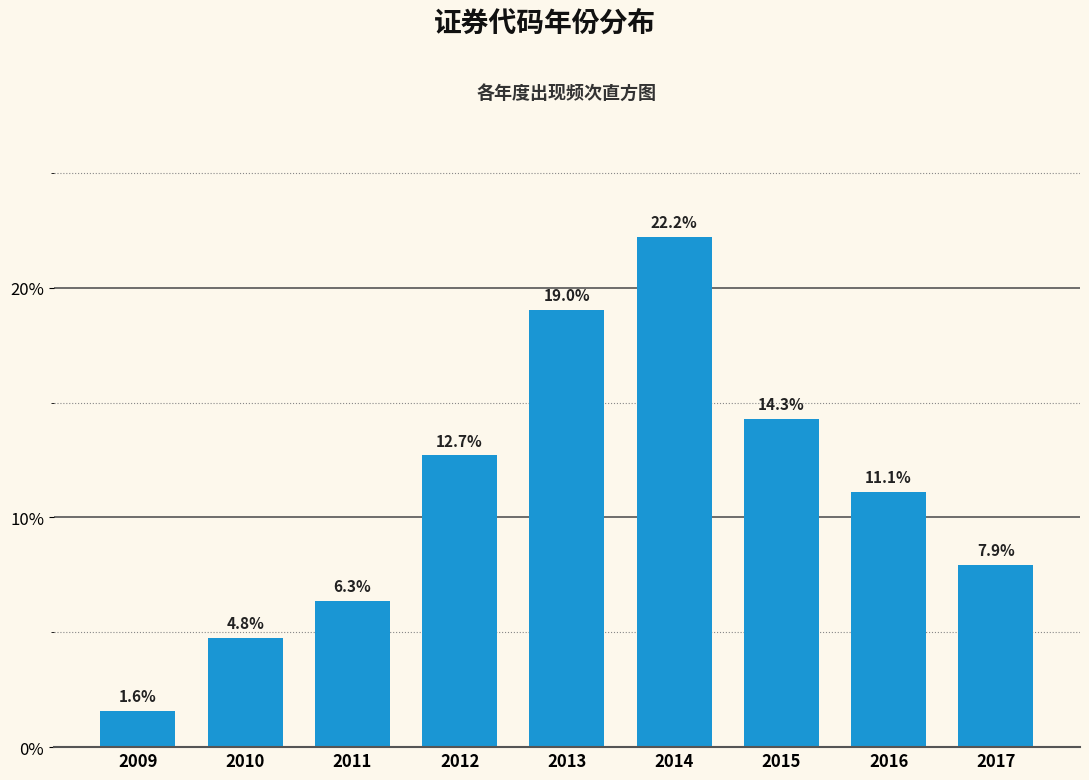

Reading left to right, transcribe all the data shown in this chart.

2009=1.6	2010=4.8	2011=6.3	2012=12.7	2013=19.0	2014=22.2	2015=14.3	2016=11.1	2017=7.9